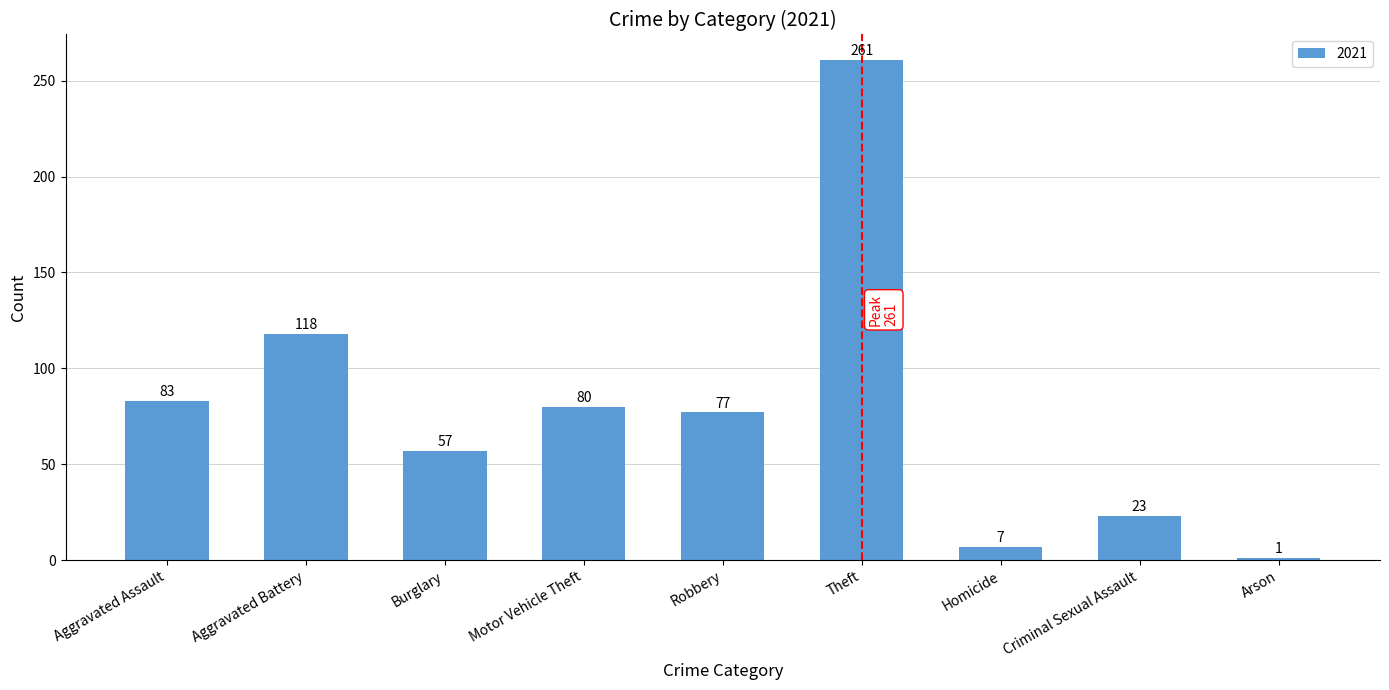

Are the bars grouped side by side (vs. stacked)?

No